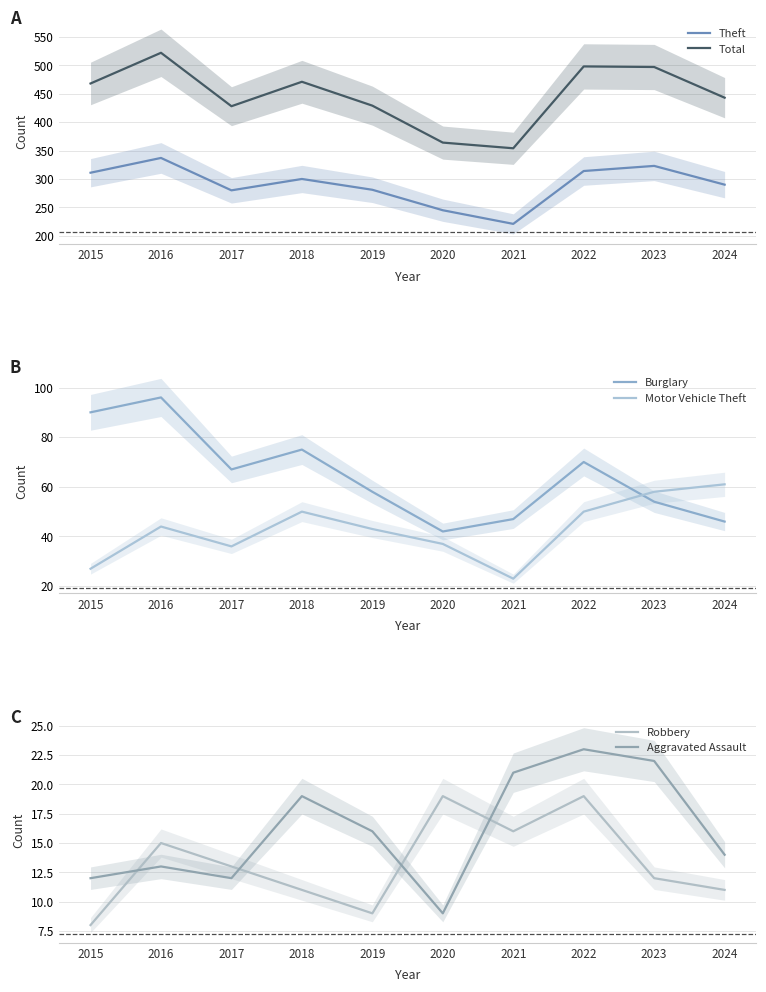

At which category is the sum across all series the highest?

2016